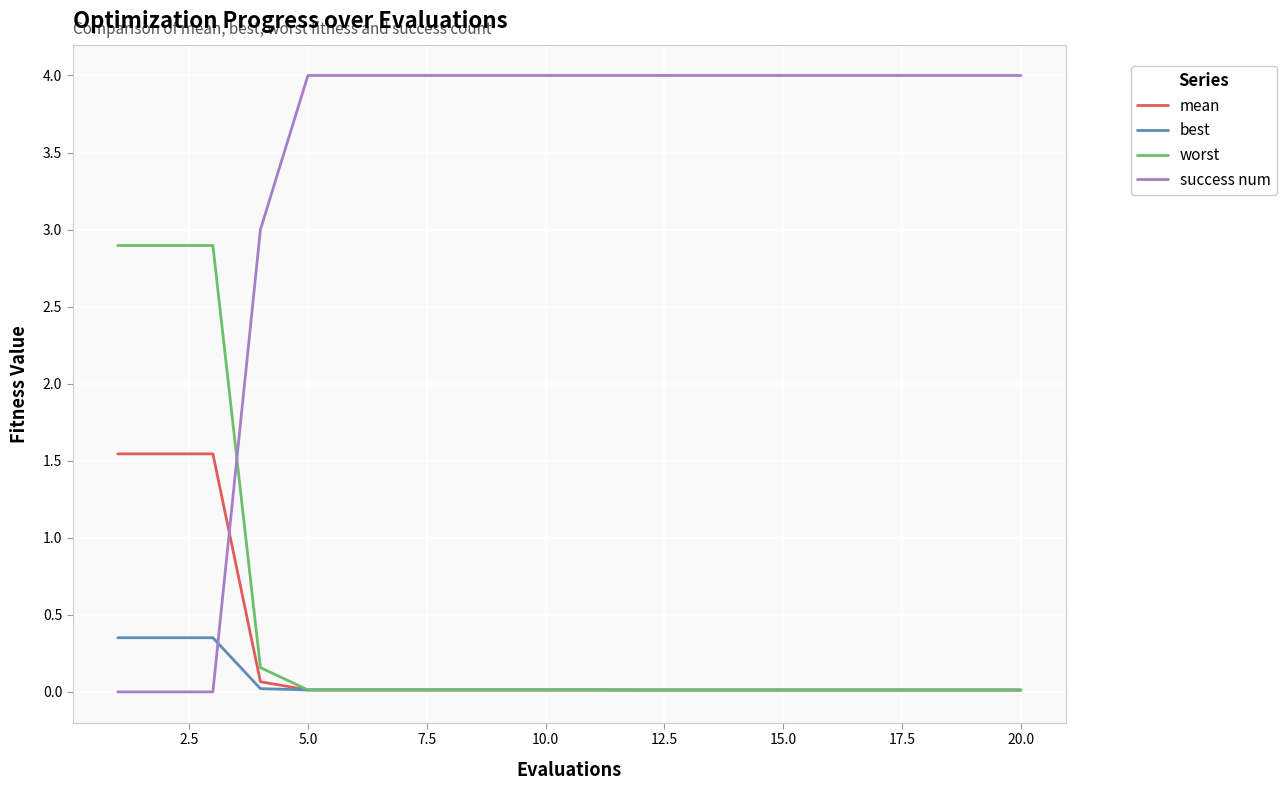

Count the number of categories in the chart.

20